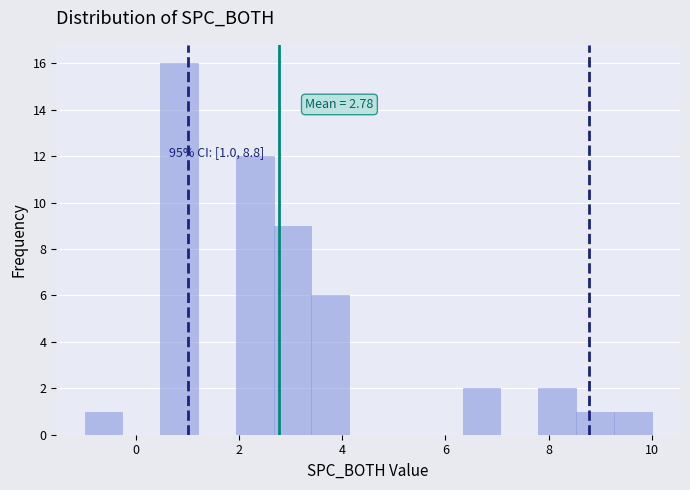

Read against the x-axis, roughly where is the centre of the tallest bar?

0.8